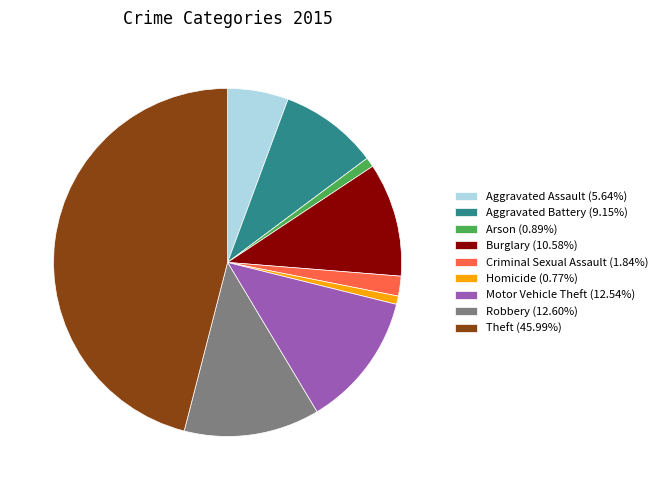

Which has a higher value, Criminal Sexual Assault or Arson?

Criminal Sexual Assault